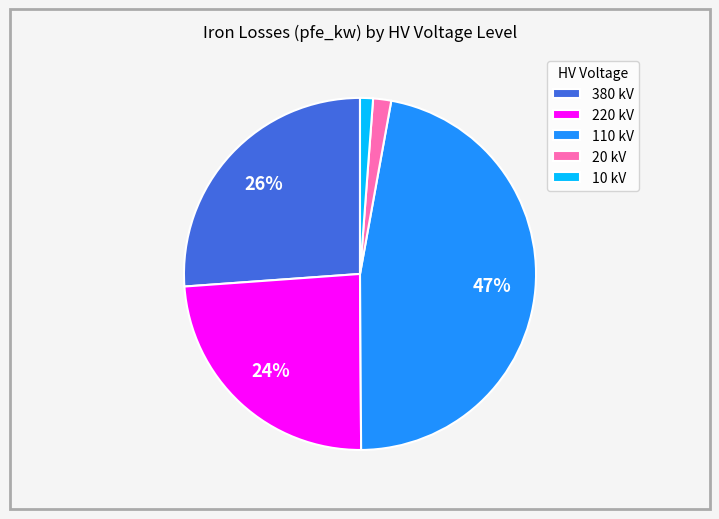

To the nearest percent, what is the difference between the 10 kV and 220 kV slice percentages?

23%